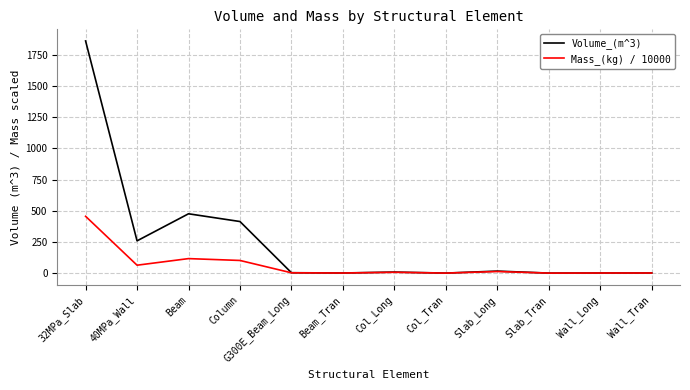

Which category has the highest value across all series?

32MPa_Slab